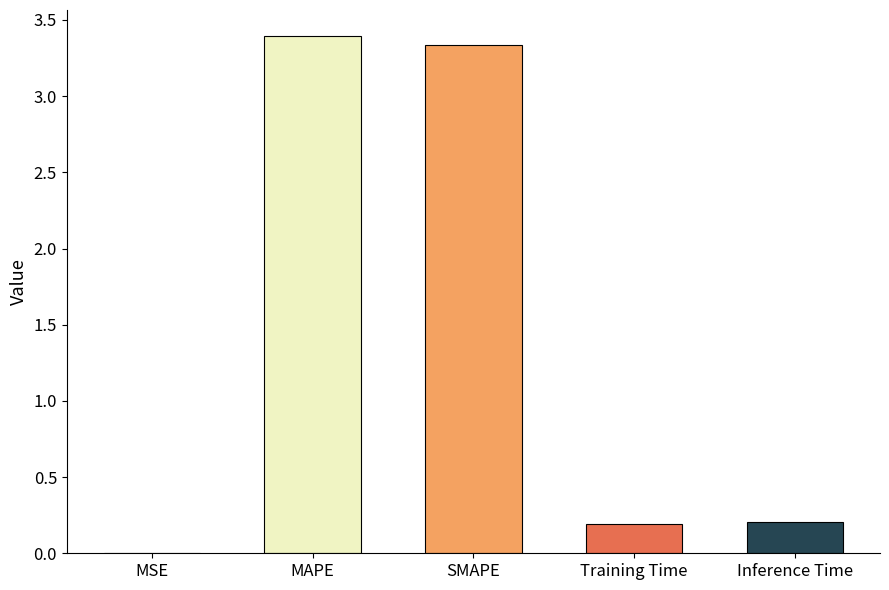

Does the chart contain any negative values?

No